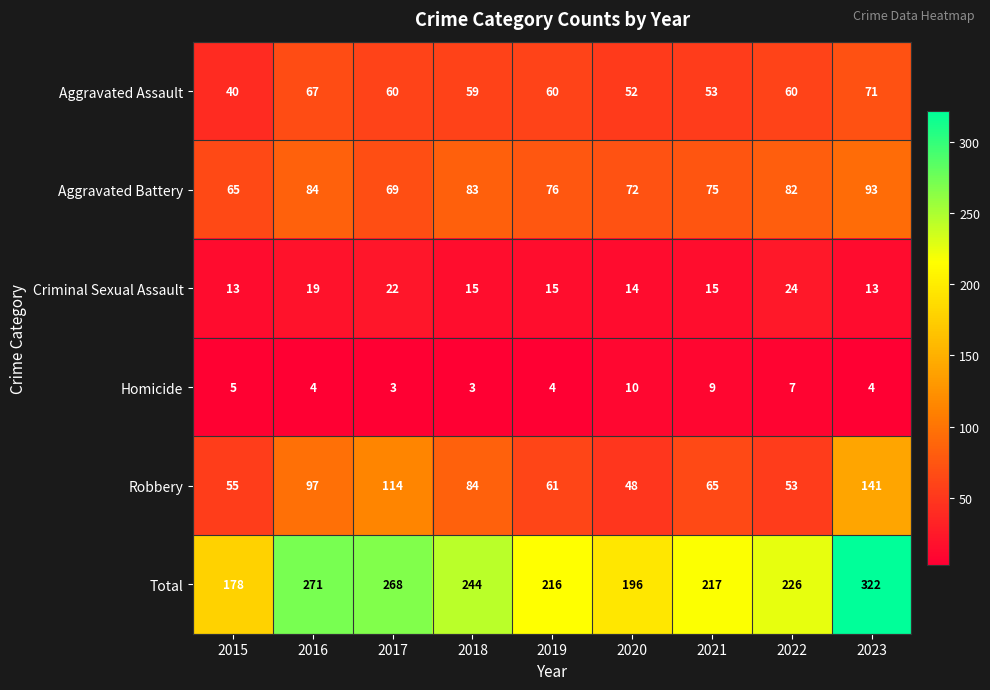

What is the smallest value displayed?

3